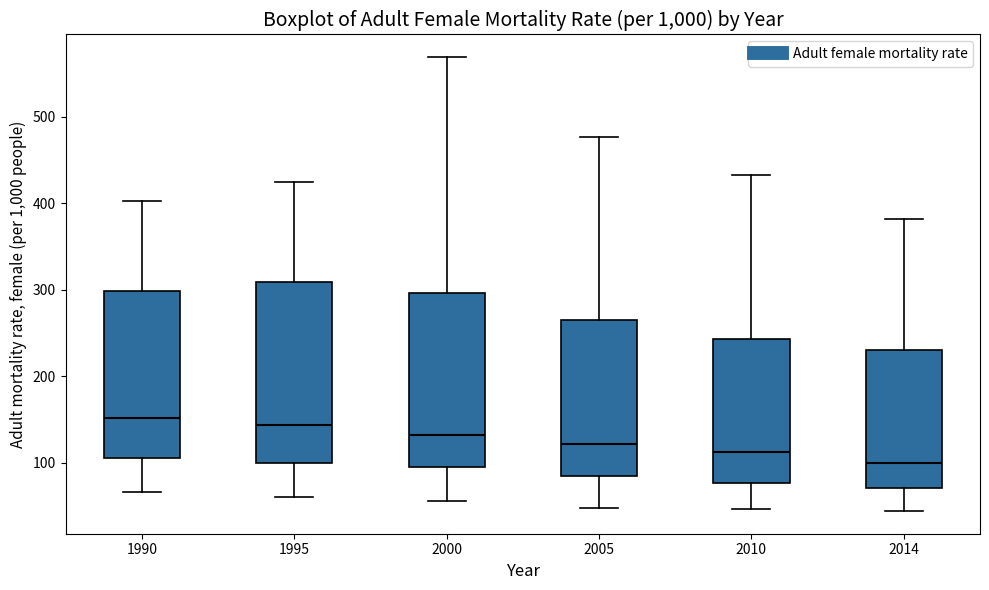

Reading left to right, transcribe this box plot: for each box, give where its median line is, the range the box spans, and where its two whiskers end, as read against the y-axis. The values are not printed on the chart, so give them approximately, as read against the axis.

1990: median 150, box 110 to 300, whiskers 70 to 400
1995: median 140, box 100 to 310, whiskers 60 to 430
2000: median 130, box 90 to 300, whiskers 60 to 570
2005: median 120, box 90 to 270, whiskers 50 to 480
2010: median 110, box 80 to 240, whiskers 50 to 430
2014: median 100, box 70 to 230, whiskers 40 to 380